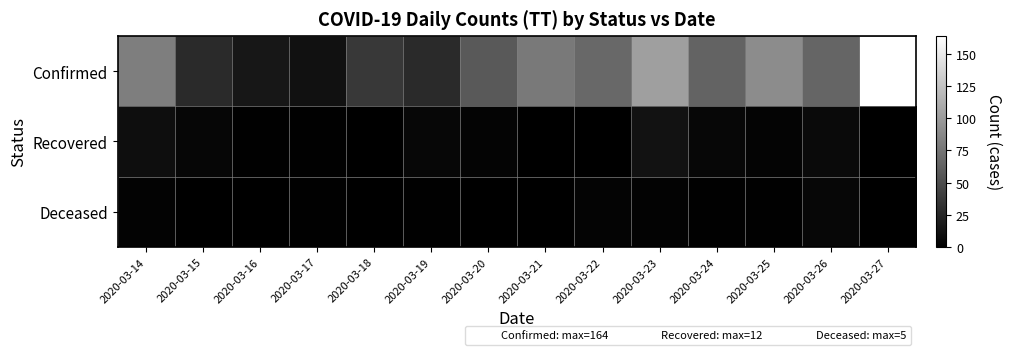

What is the total value across all series at 2020-03-27?

164